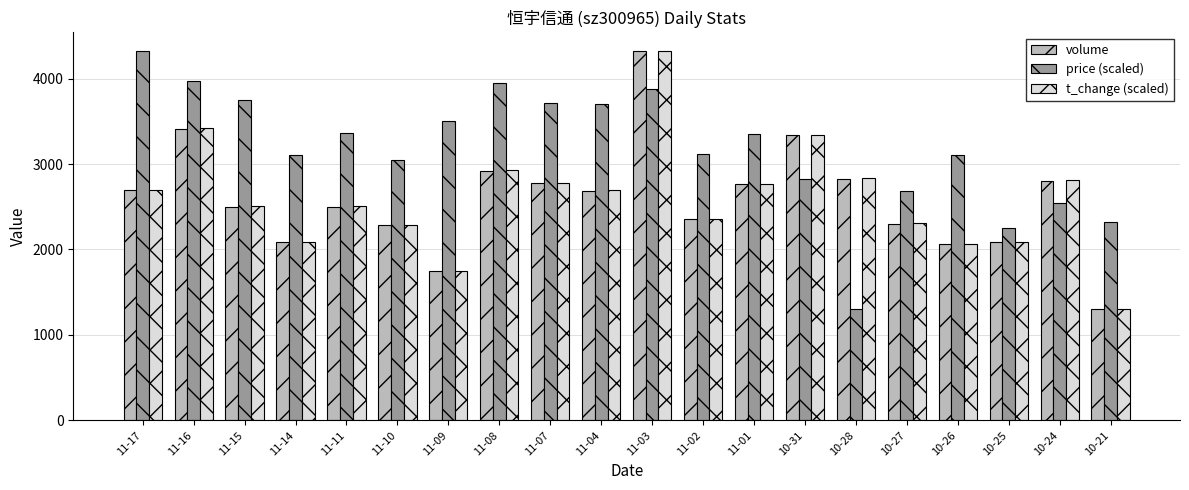

Where is price (scaled) nearest to the value 2815?

10-31